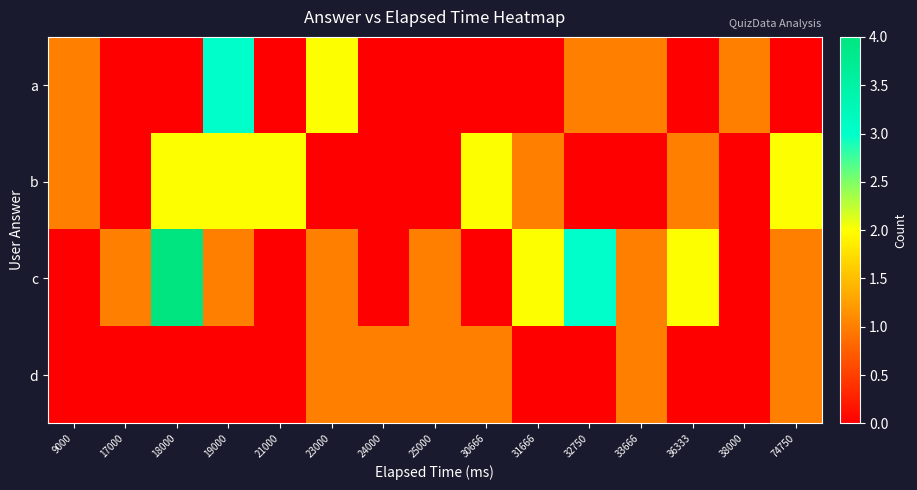

Which series has the largest total across all categories?

c